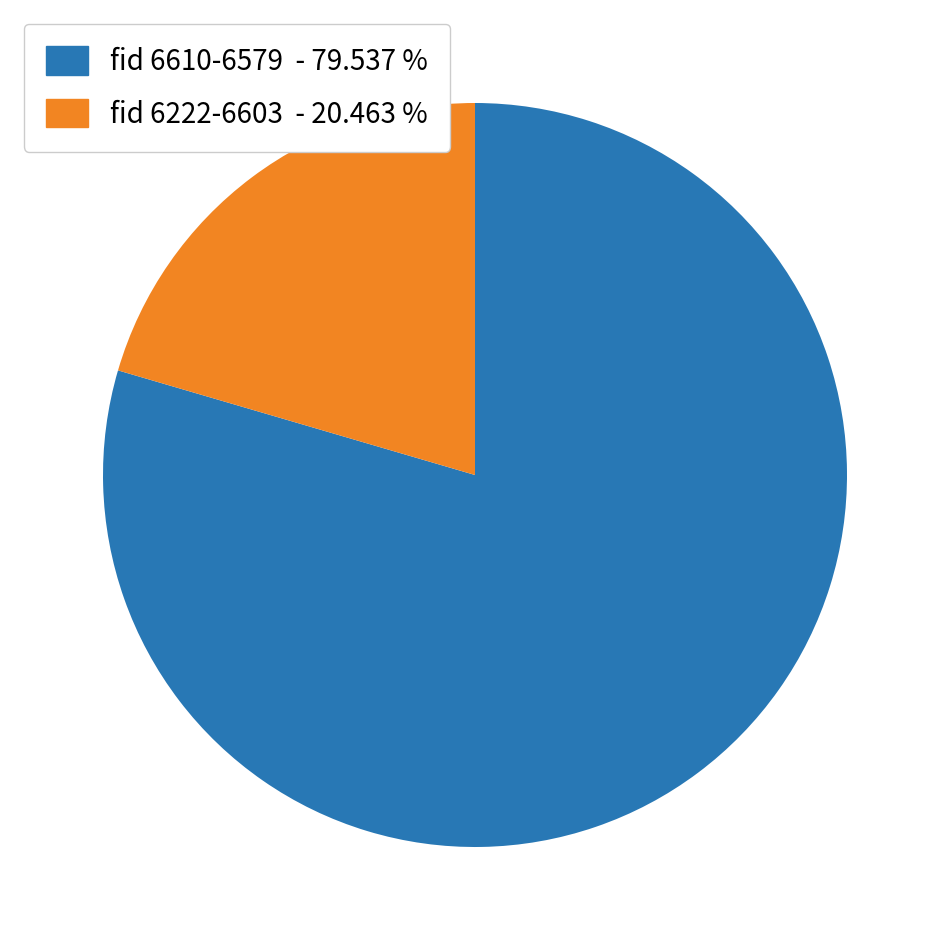

Which category has the biggest portion of the pie?

fid 6610-6579 - 79.537 %